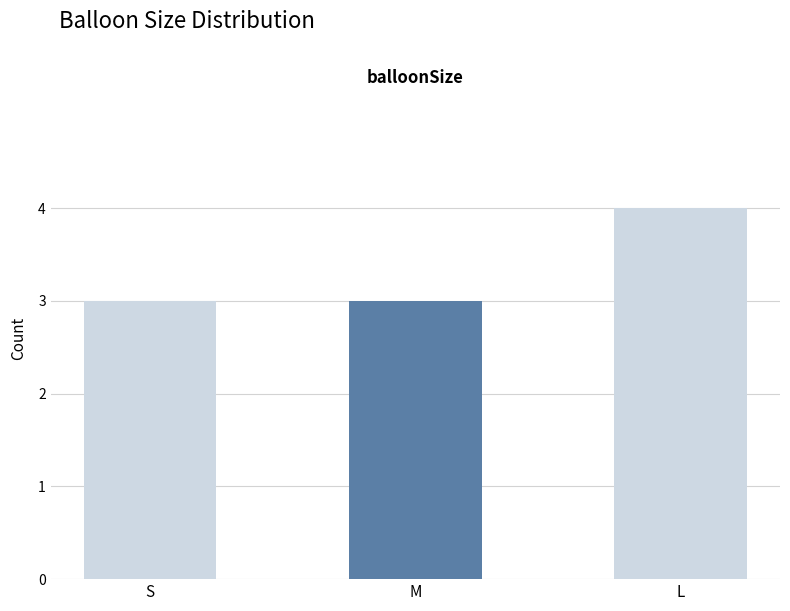

Are the bars horizontal?

No